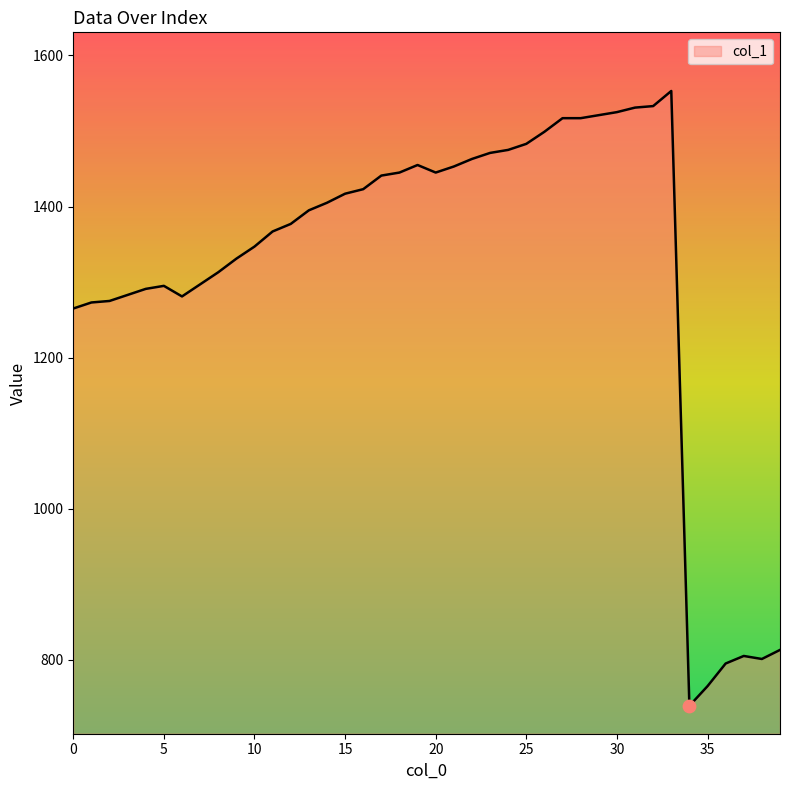

What is the minimum value shown in the chart?

739